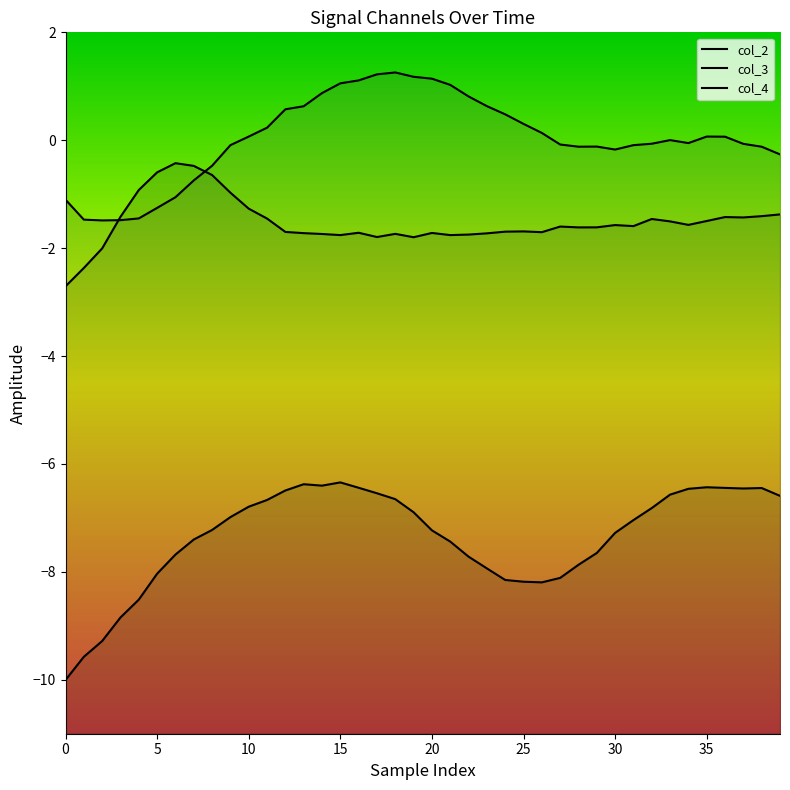

Is the value of col_4 at 24 greater than the value of col_3 at 17?

Yes